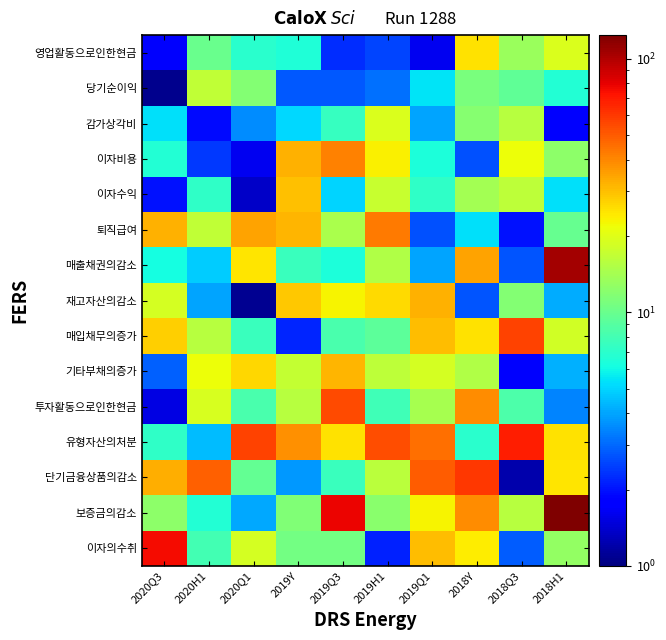

Count the number of data series in this chart.

15